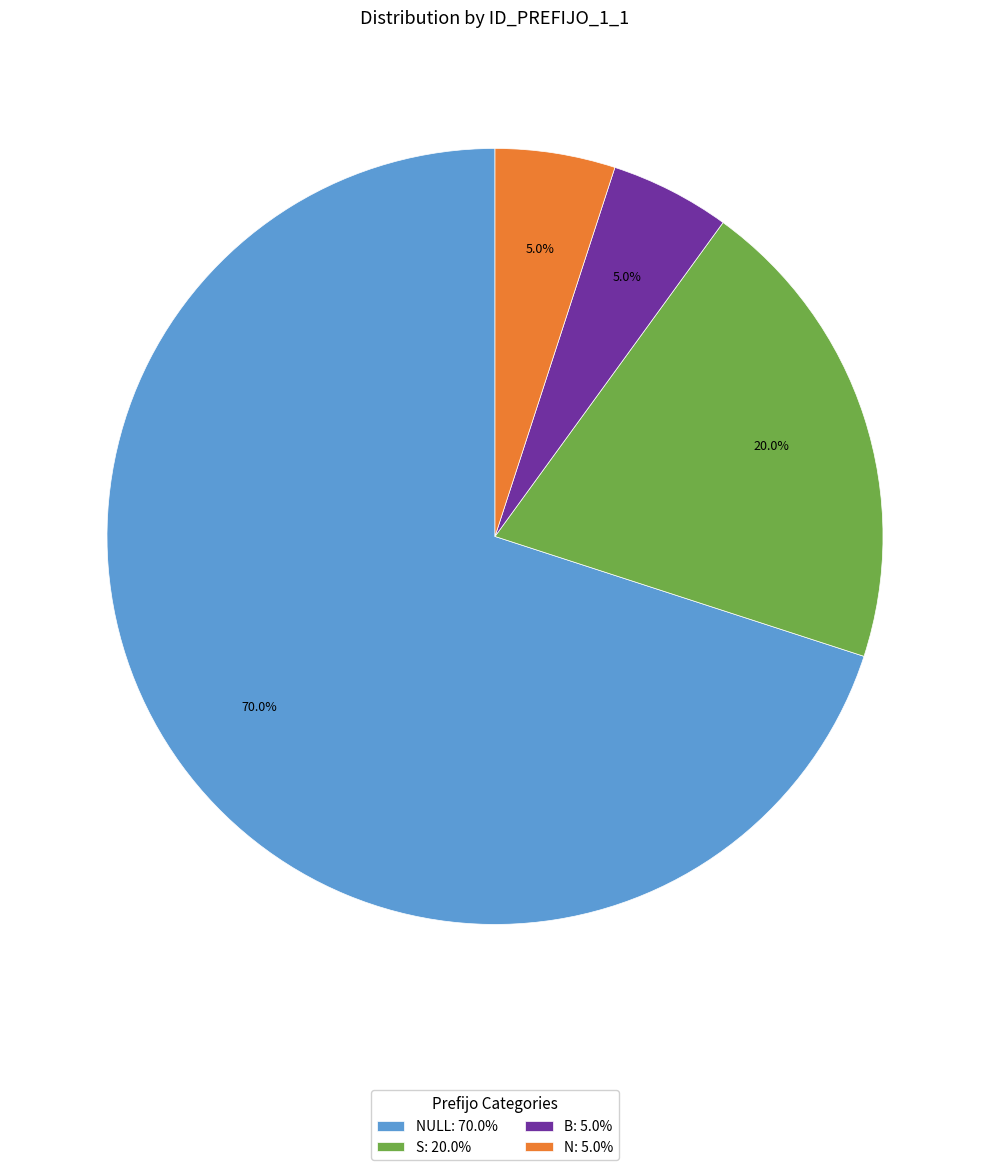

Which slice represents more than half of the pie?

NULL: 70.0%